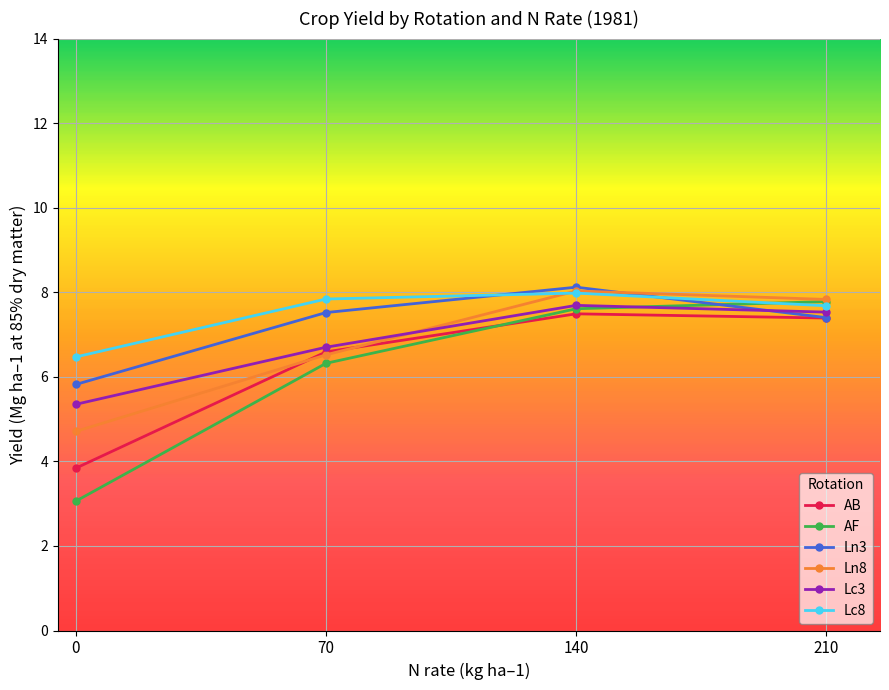

Where does the AF series first go above 7?

140